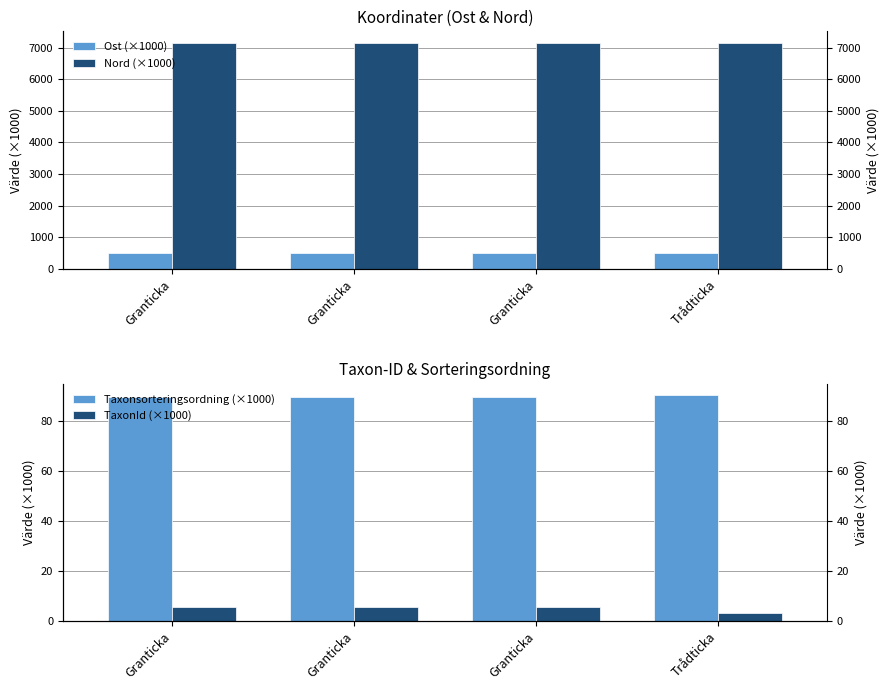

Which category has the highest value across all series?

Granticka